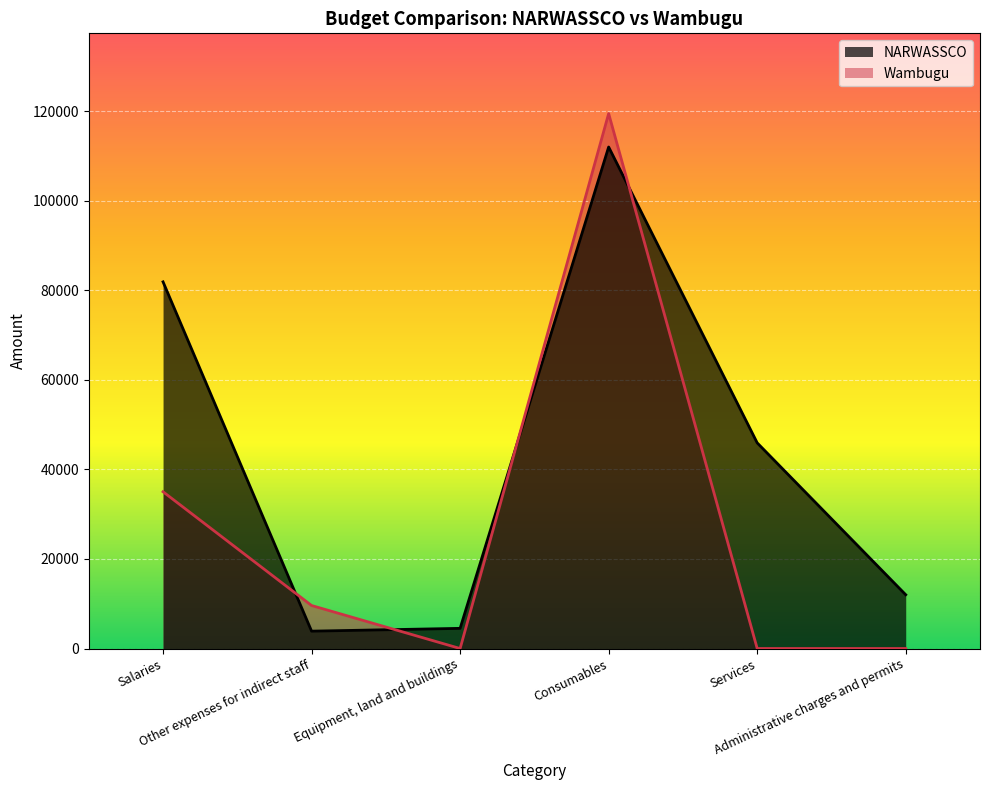

Reading left to right, what are all the values shown in this chart?

NARWASSCO: Salaries=81866	Other expenses for indirect staff=3874	Equipment, land and buildings=4500	Consumables=111977	Services=45915	Administrative charges and permits=12000
Wambugu: Salaries=35000	Other expenses for indirect staff=9600	Equipment, land and buildings=0	Consumables=119440	Services=0	Administrative charges and permits=0